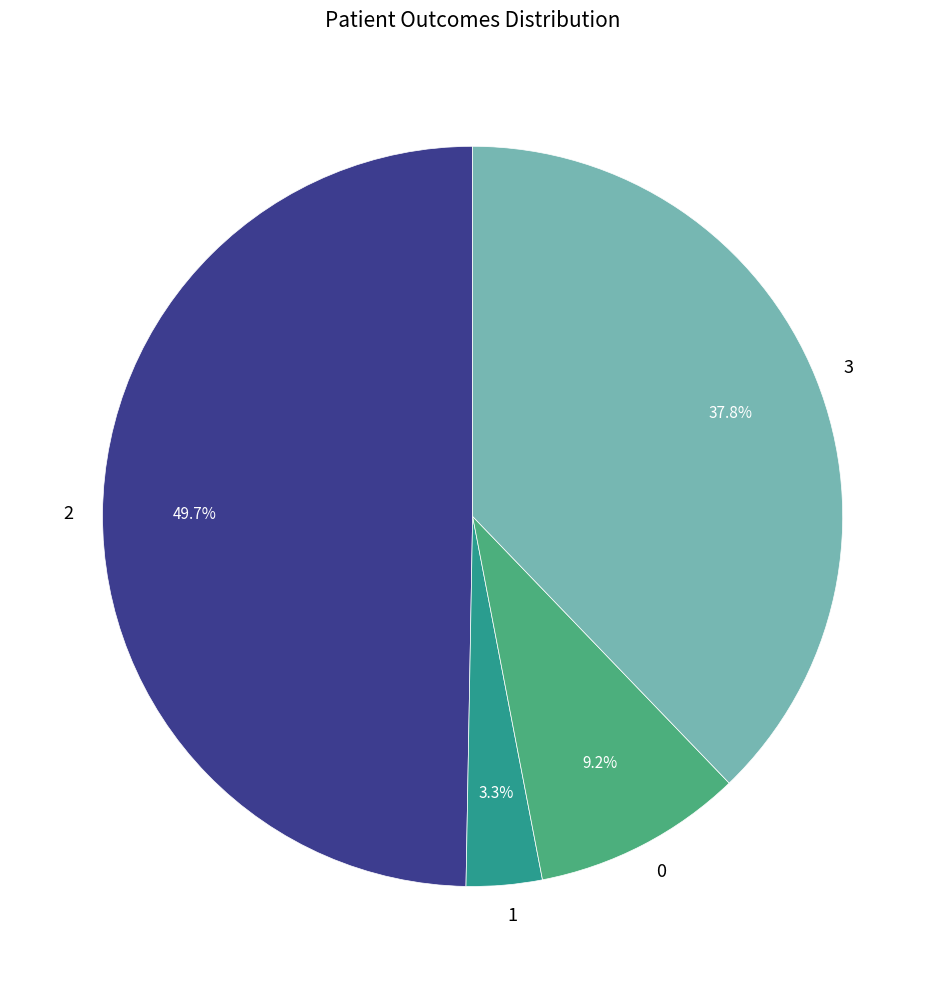

Does any single category account for the majority?

No